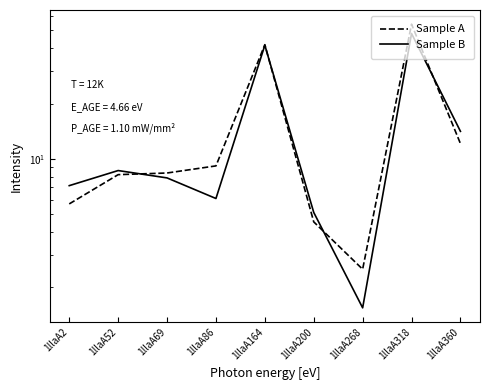

Between which two adjacent categories do Sample A and Sample B first intersect?

1llaA52 and 1llaA69